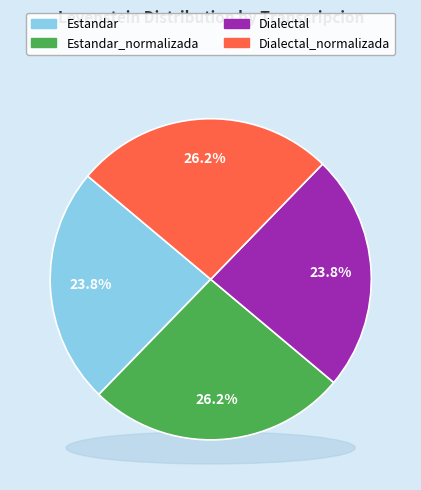

How many segments does this pie chart have?

4